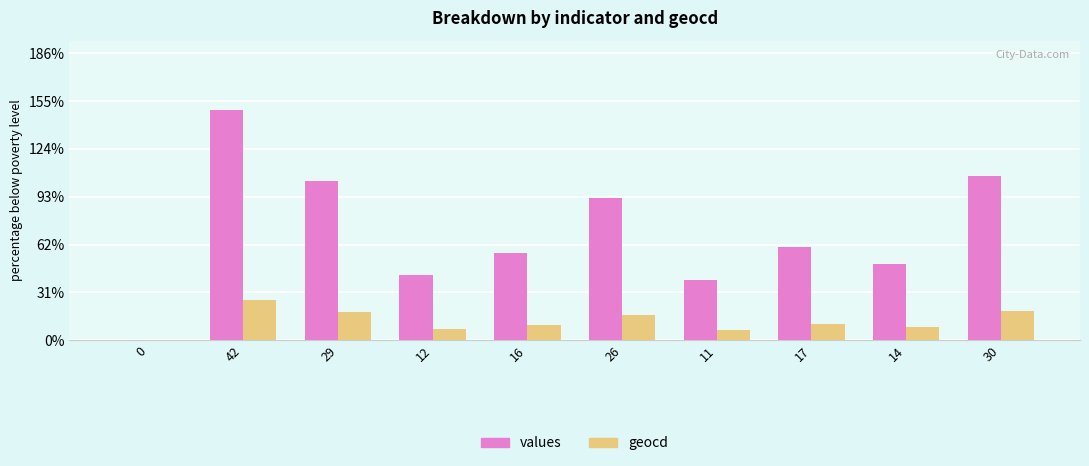

Reading left to right, extract all data points from this chart.

values: 0	241	166	68	91	149	63	97	80	172
geocd: 0	42	29	12	16	26	11	17	14	30